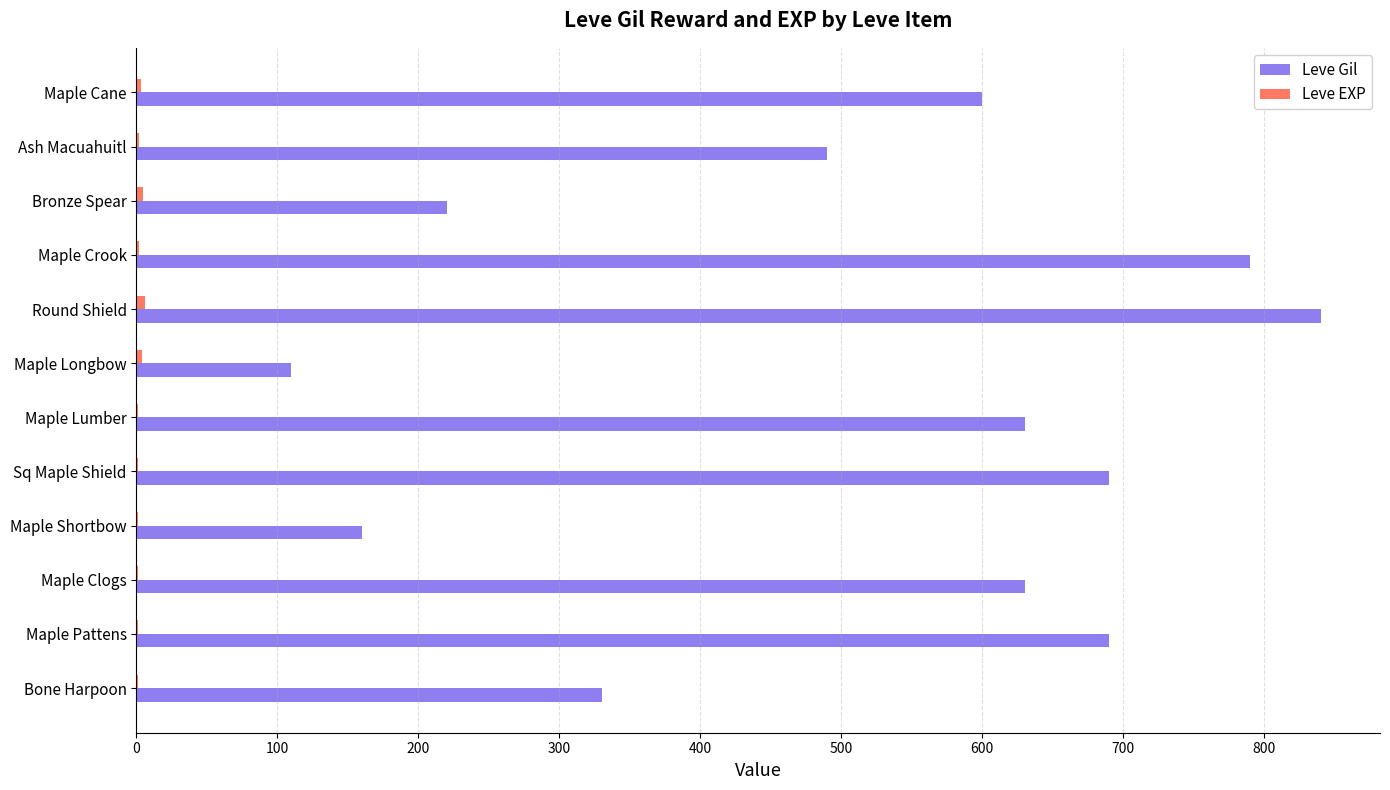

Which series has the largest total across all categories?

Leve Gil